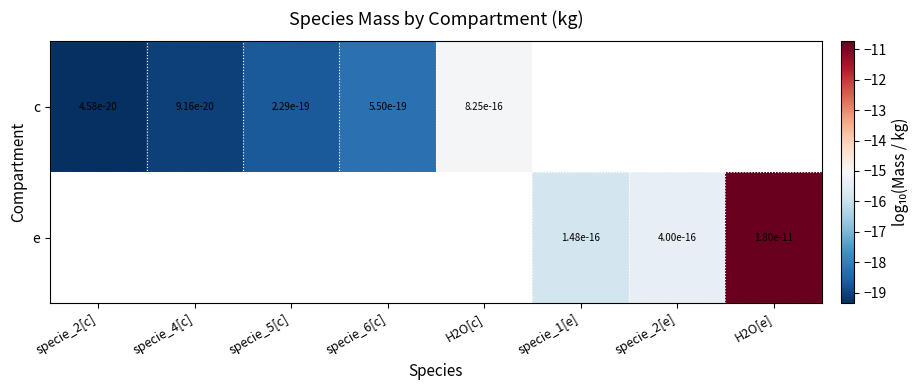

At which label is c closest to -17?

specie_6[c]